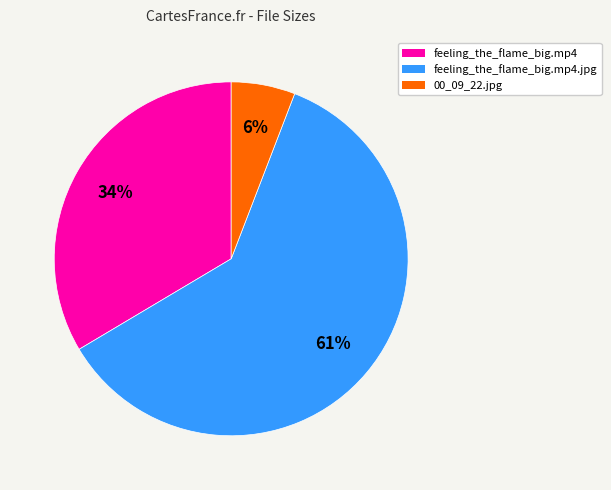

To the nearest percent, what is the average slice percentage?

33%